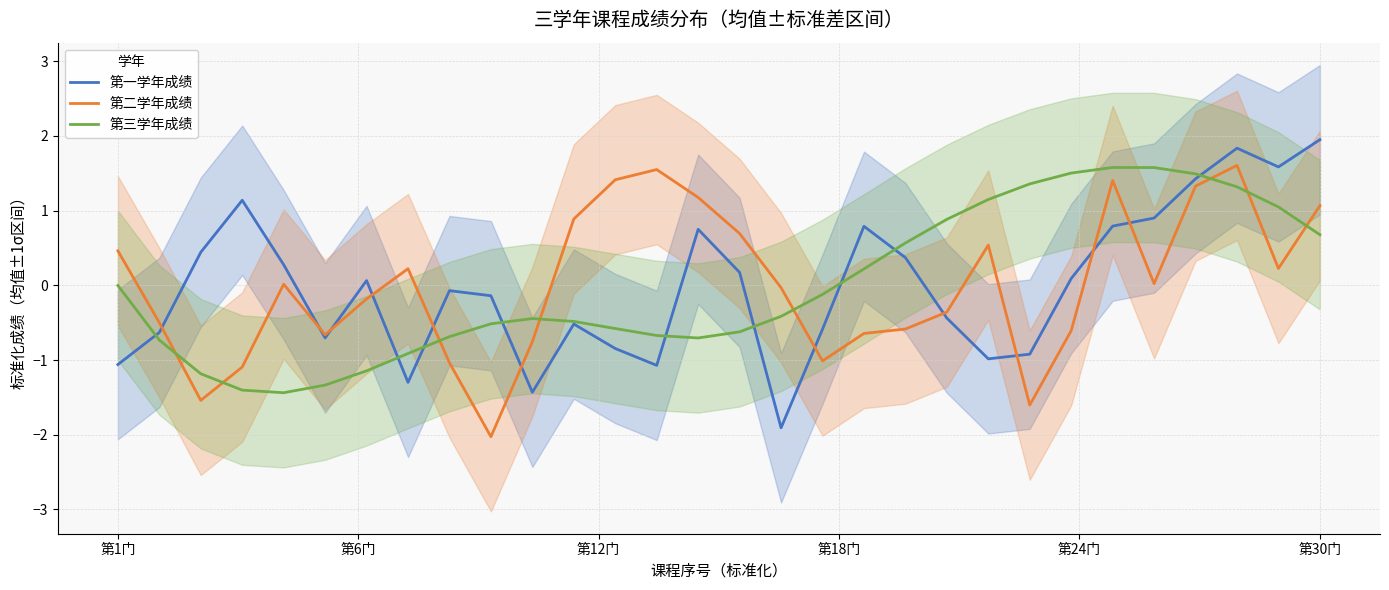

True or false: 第一学年成绩 has a value of 2.7 at 第30门.

False